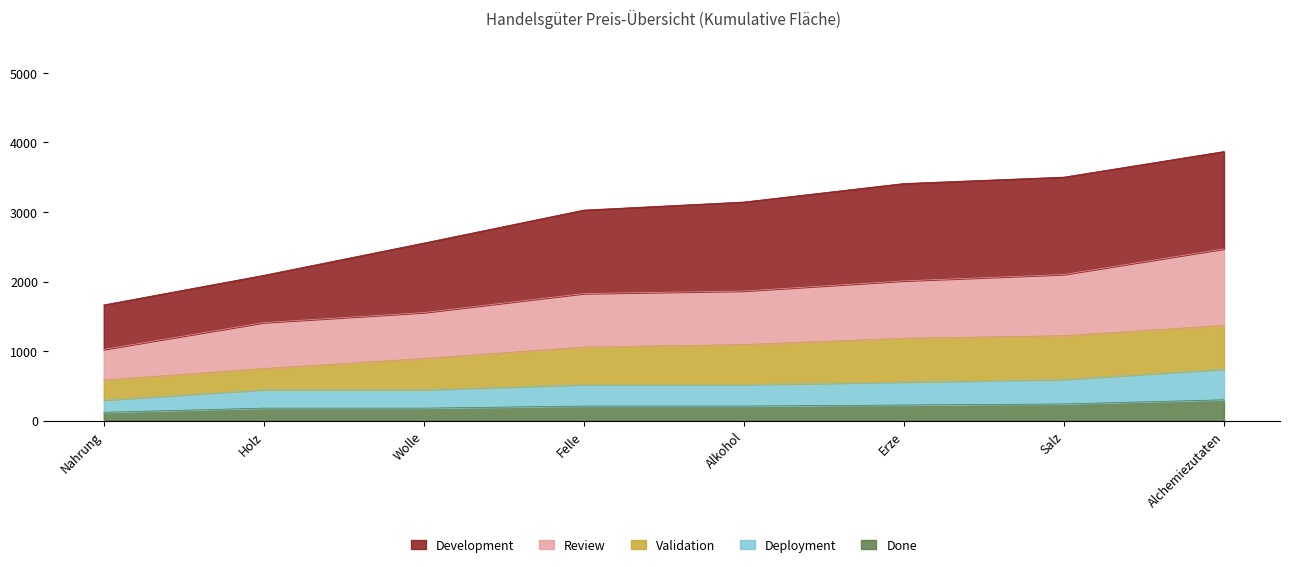

What is the maximum value for Done?

300